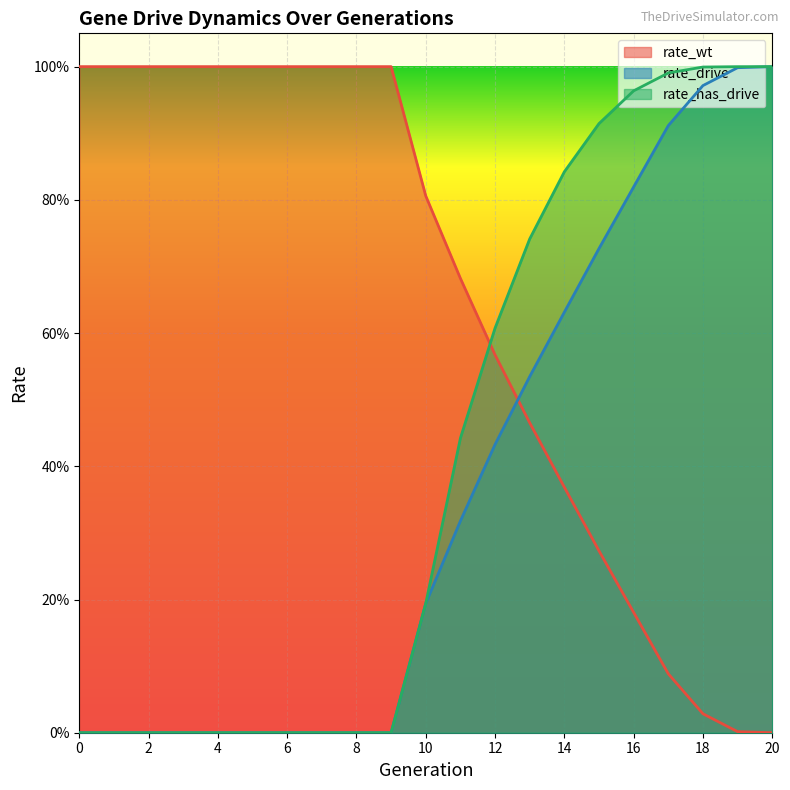

Between 8 and 18, which series saw the biggest shift?

rate_has_drive